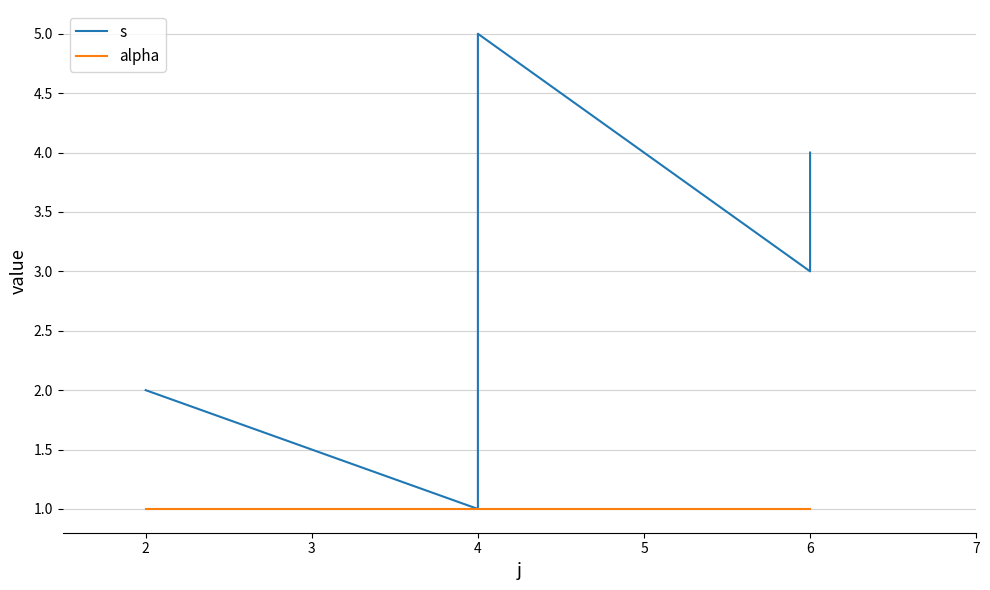

Between 4 and 6, which series saw the biggest shift?

s